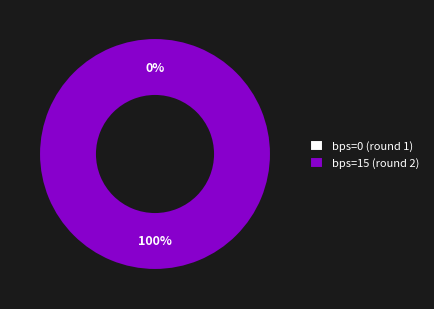

Is it true that bps=0 (round 1) is 0% of the pie?

True